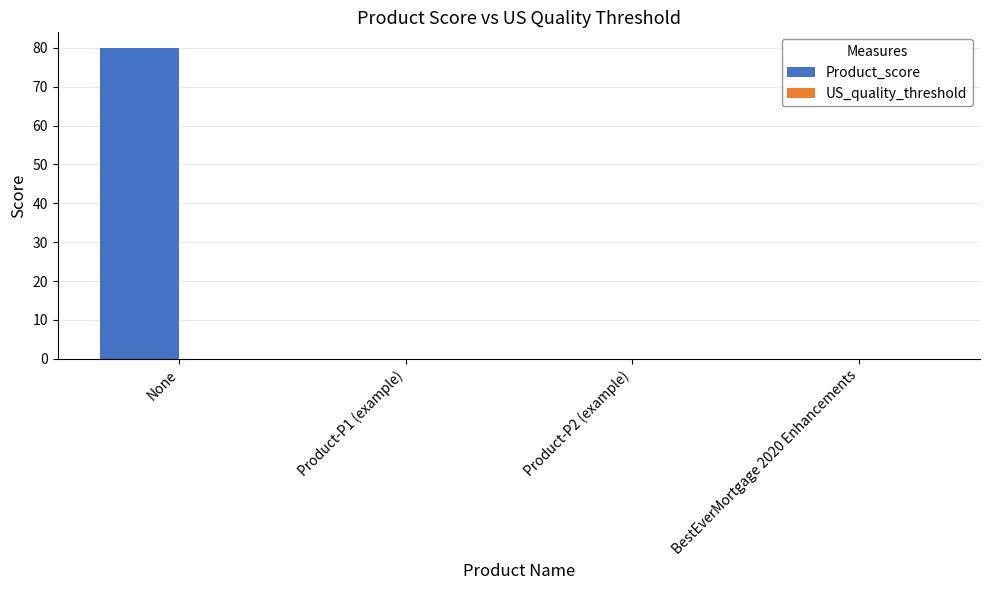

Which label corresponds to the largest value in the chart?

None